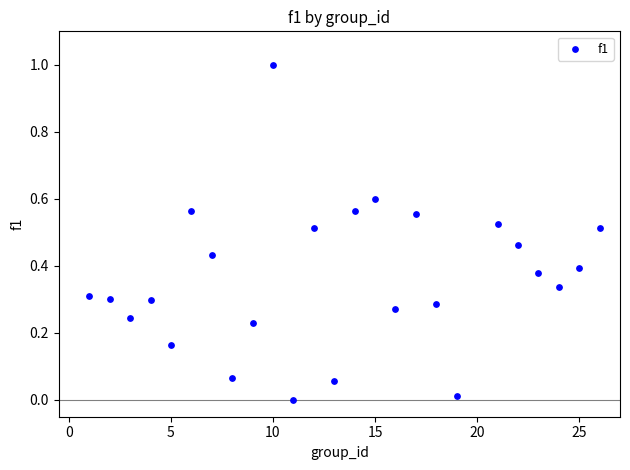

What is the range of X values (max minus min)?

25.0